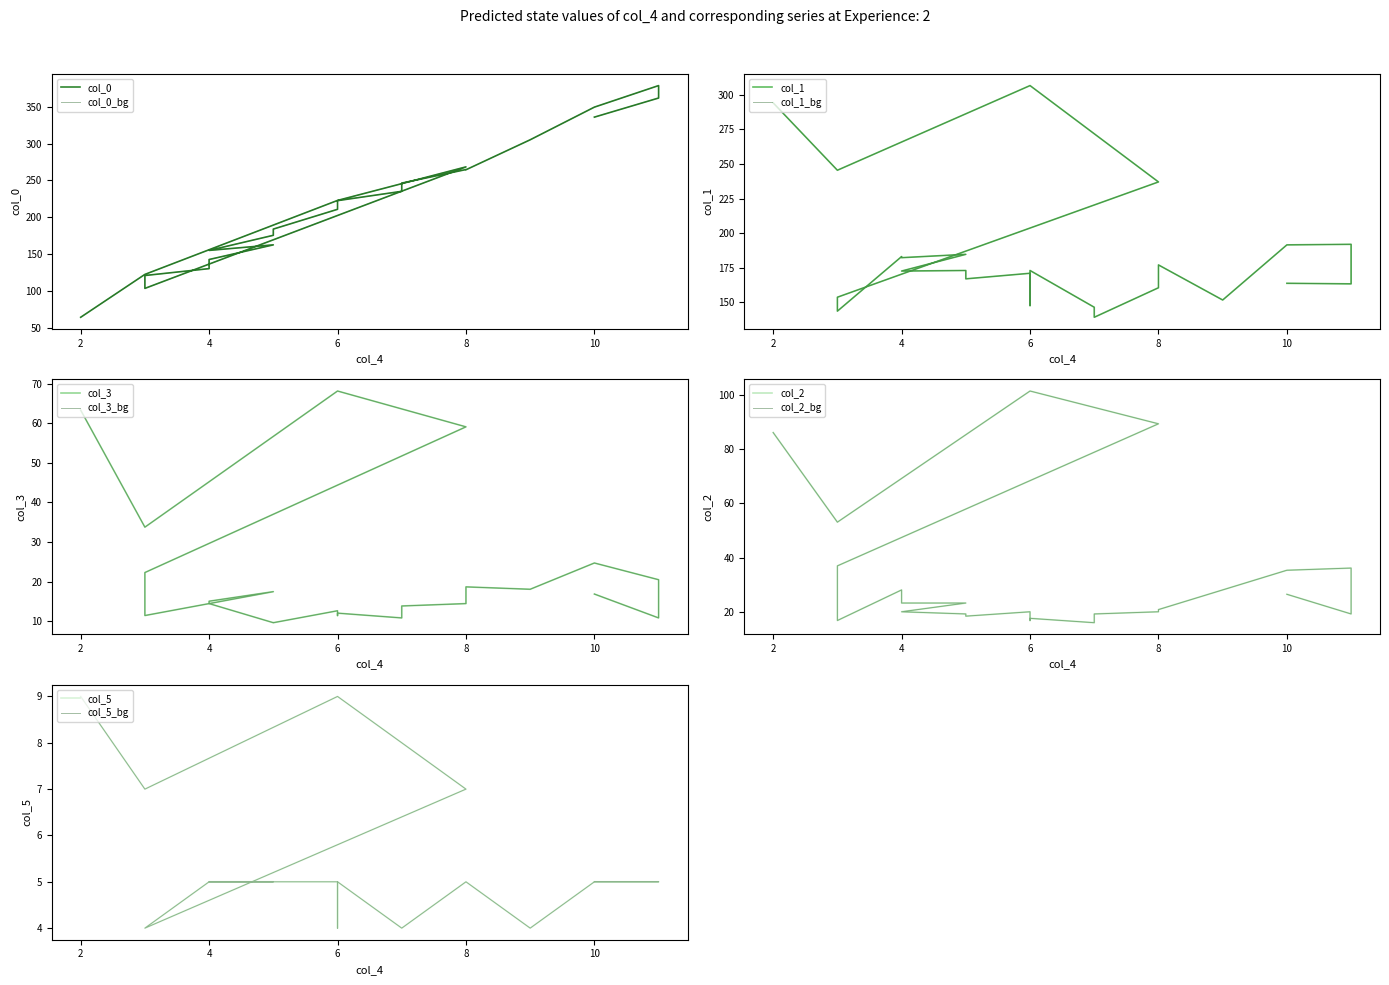

Which category has the lowest value in the col_2 series?

7